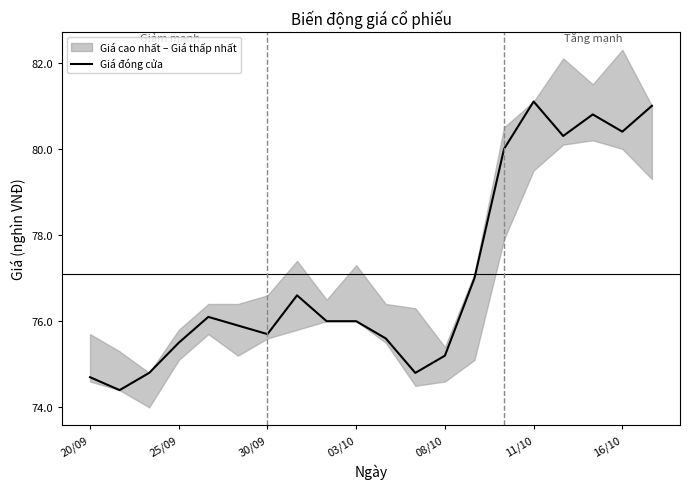

Is it true that Giá đóng cửa equals 75.7 at 30/09?

True